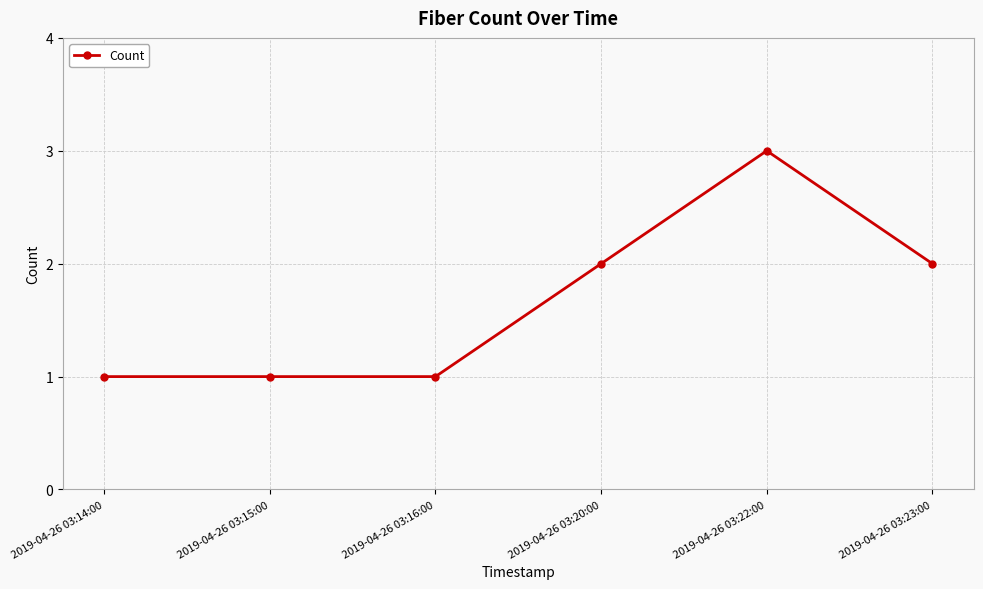

How many data points are less than 2?

3